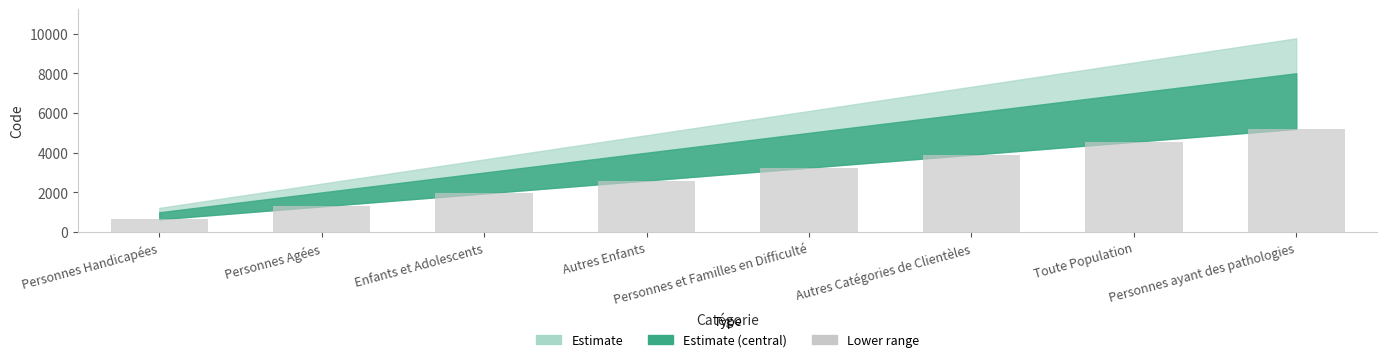

What is the approximate value at Toute Population, to the nearest 10?

4550